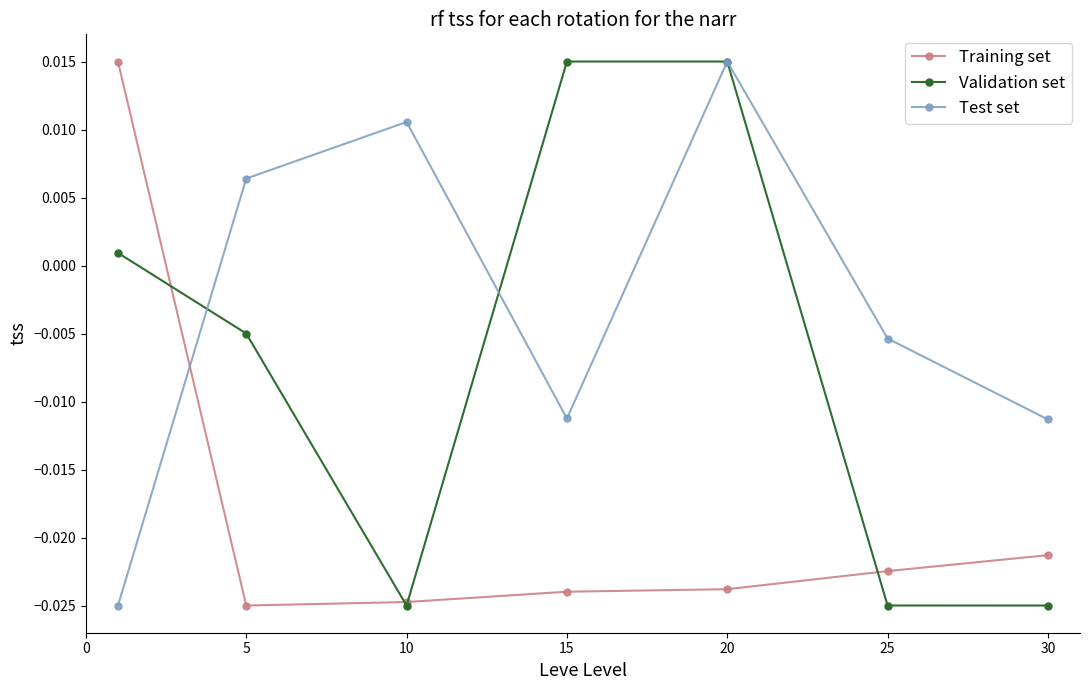

Which series has the largest total across all categories?

Test set